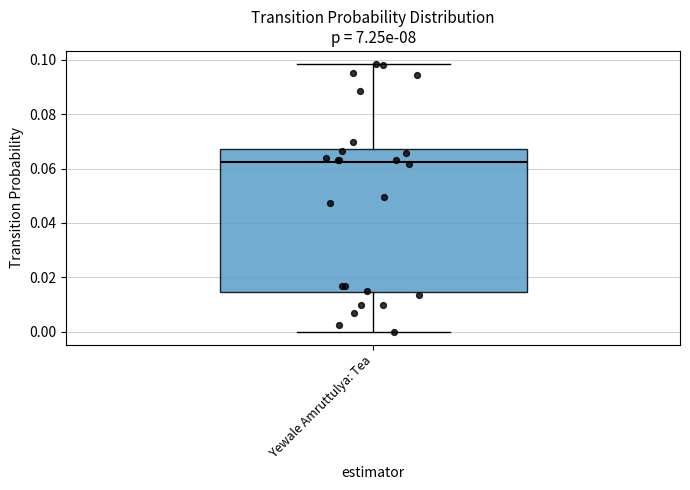

Read this box plot against the y-axis: the position of the median line, the range covered by the box, and the ends of both whiskers. The values are not printed on the chart, so give them approximately, as read against the axis.

median 0.062, box 0.014 to 0.068, whiskers 0.000 to 0.098